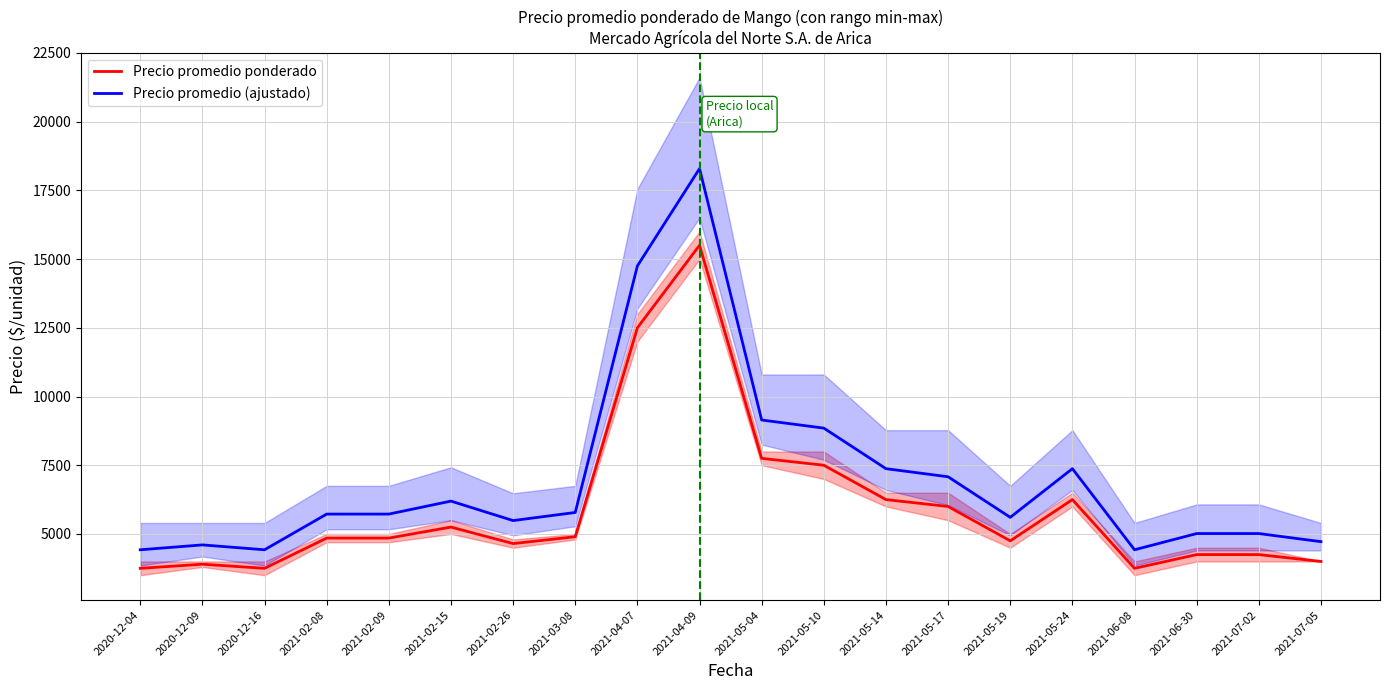

Rank the series by their average value, from lowest to highest.

Precio promedio ponderado, Precio promedio (ajustado)